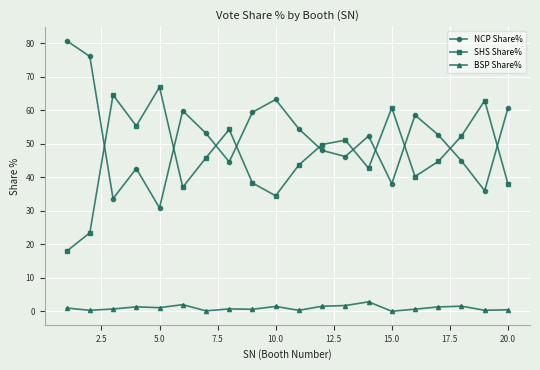

Rank the series by their maximum value, from highest to lowest.

NCP Share%, SHS Share%, BSP Share%